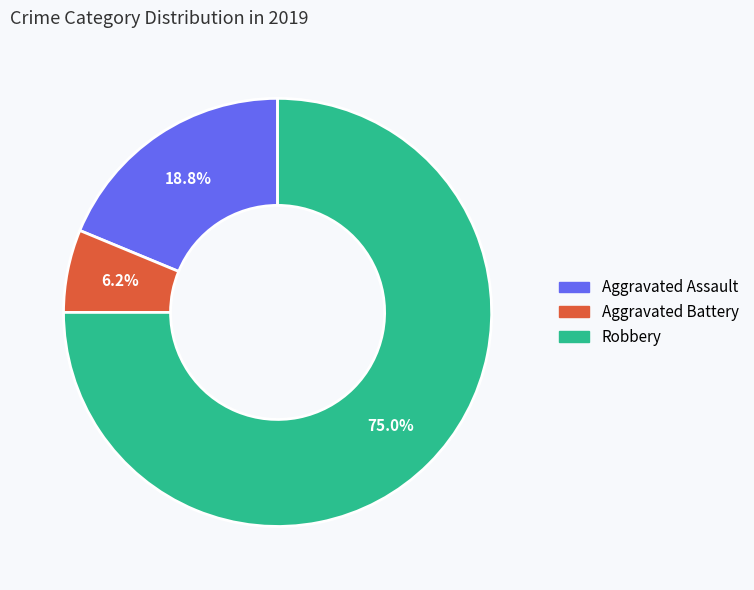

To the nearest percent, what is the difference between the largest and smallest slice percentages?

69%